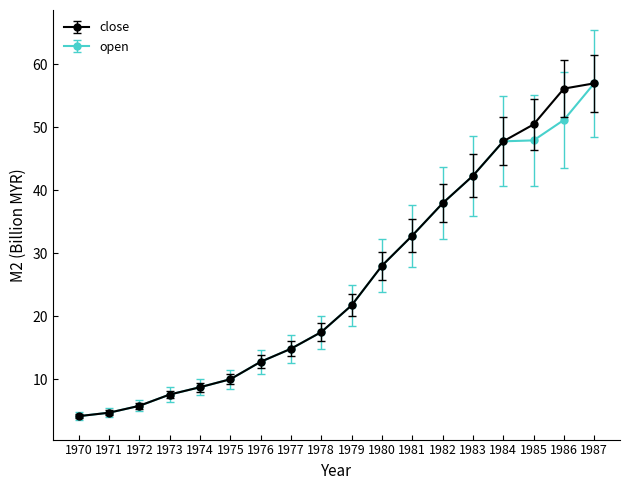

Which series changed the most between 1970 and 1985?

close